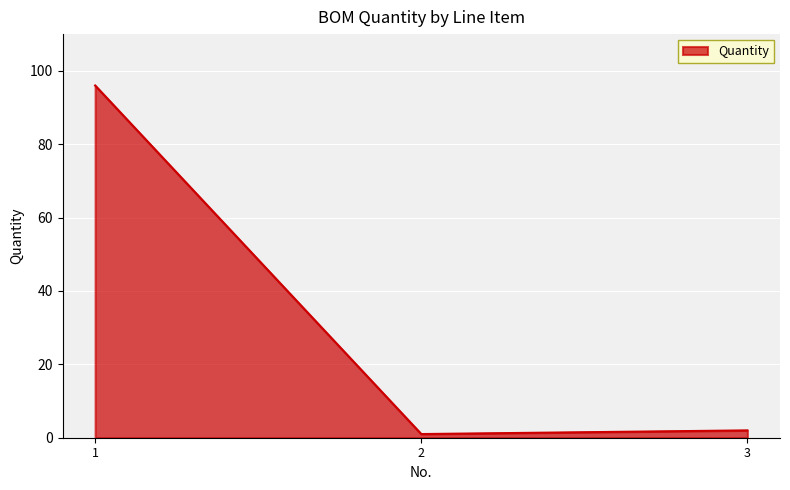

What is the average value?

33